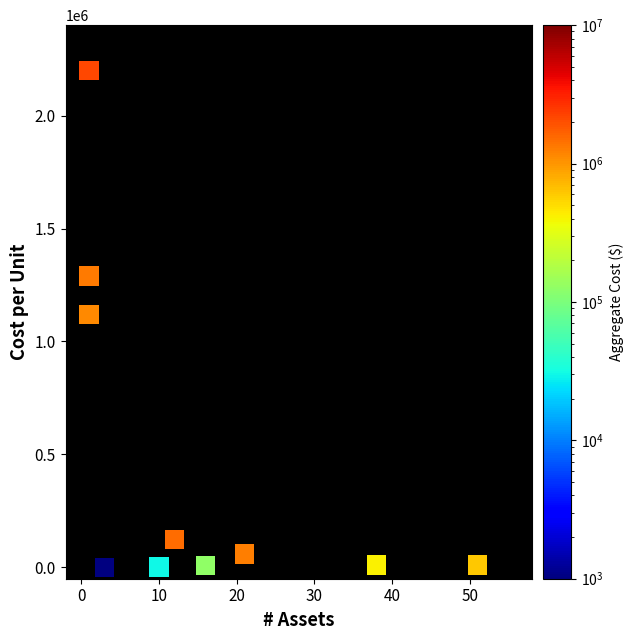

What is the average X value?

15